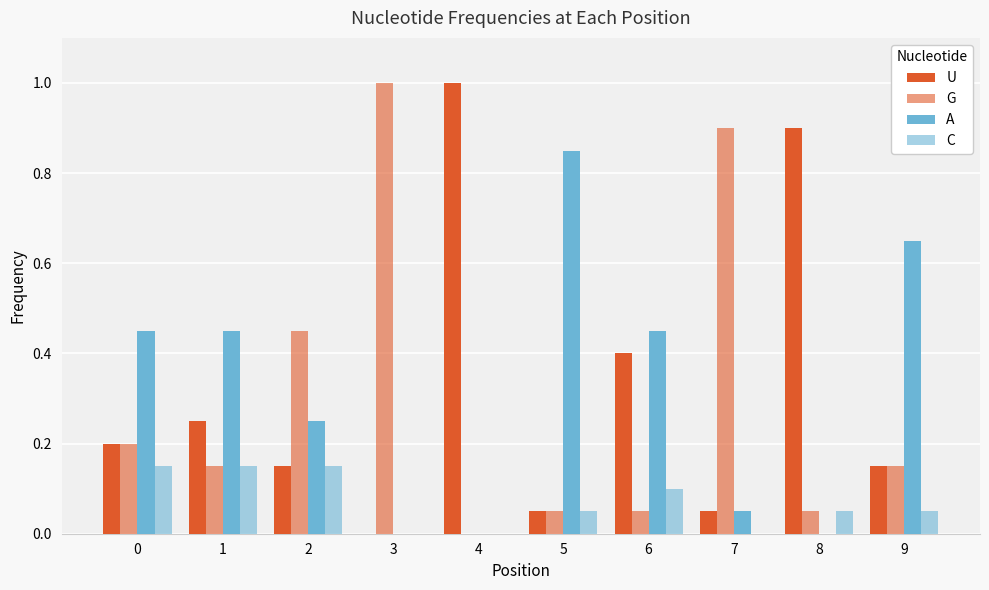

How many distinct data groups are displayed?

4